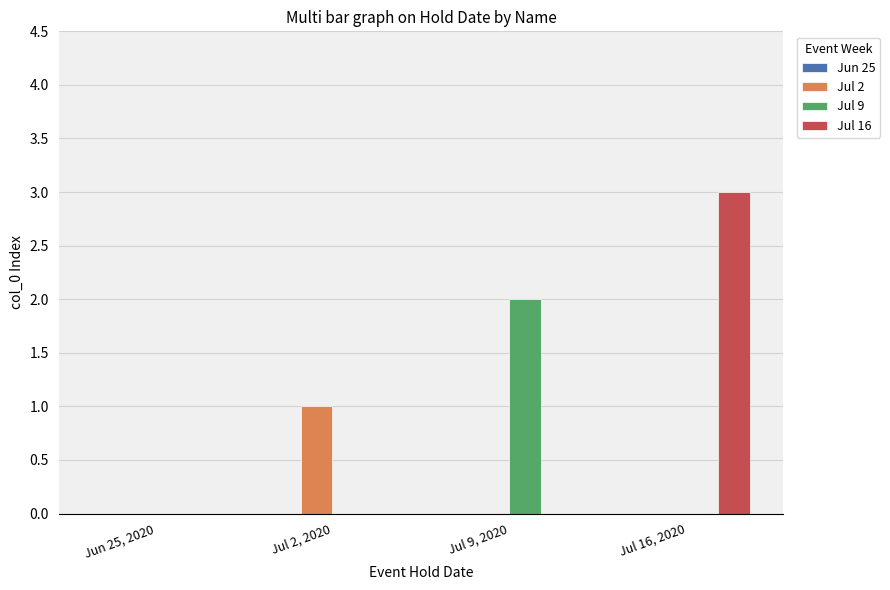

Count the Jul 16 values in the range 0 to 3.

4